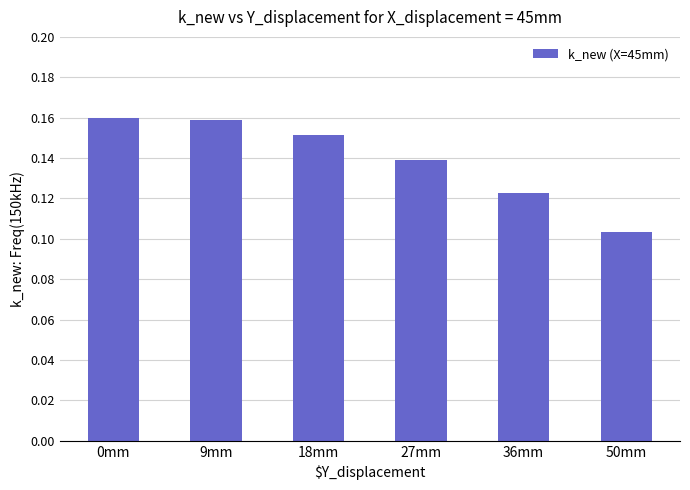

What is the sum of all values?

0.8